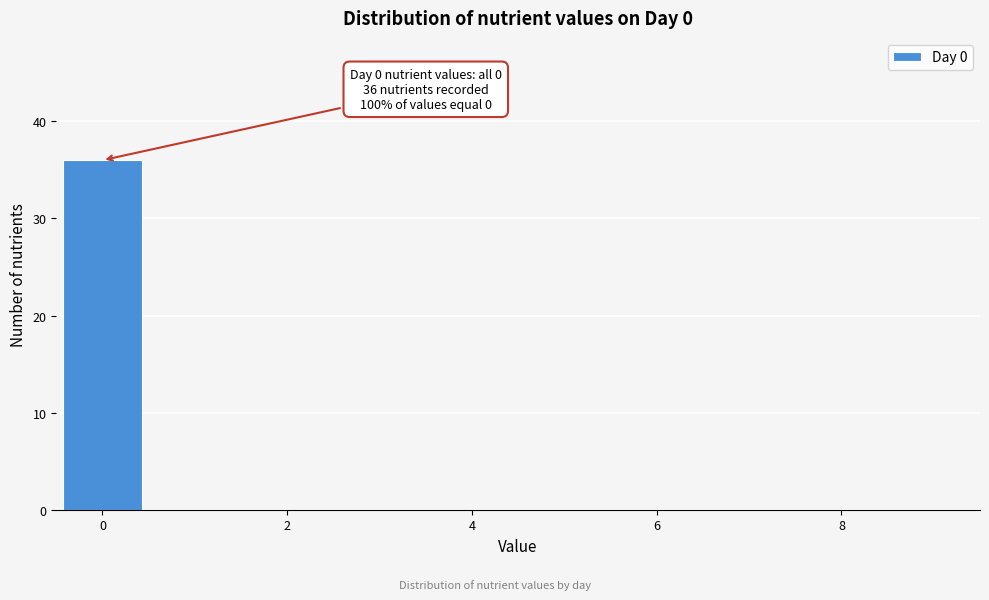

Which range on the x-axis has the tallest bar?

-0.5 to 0.5